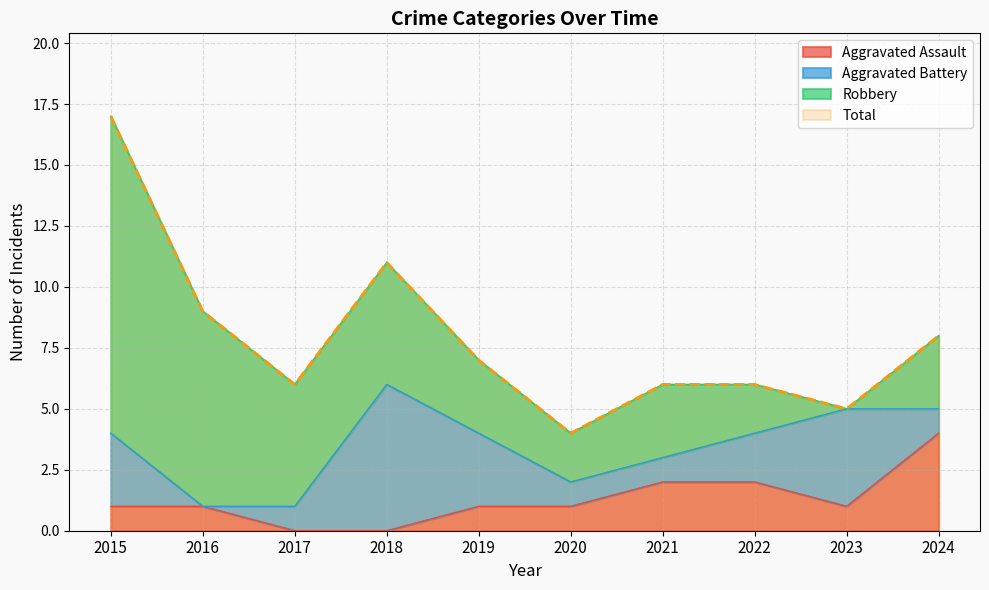

The Aggravated Assault series shows -2 at 2017. True or false?

False